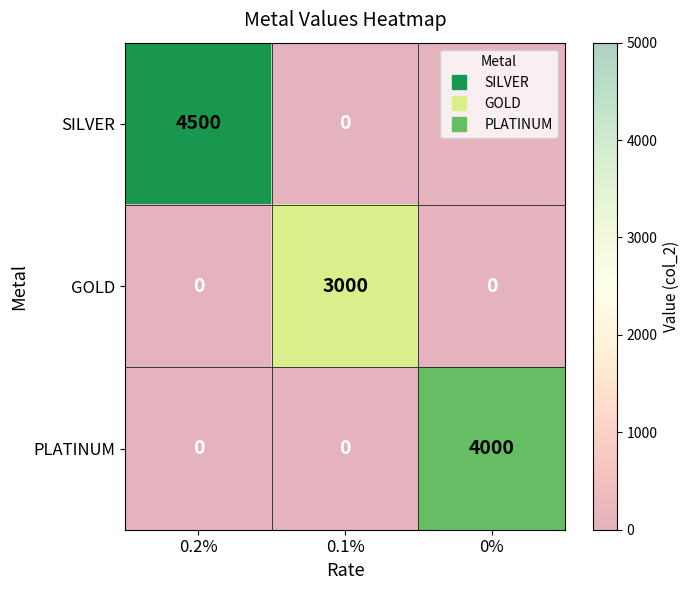

At which category is the sum across all series the highest?

0.2%